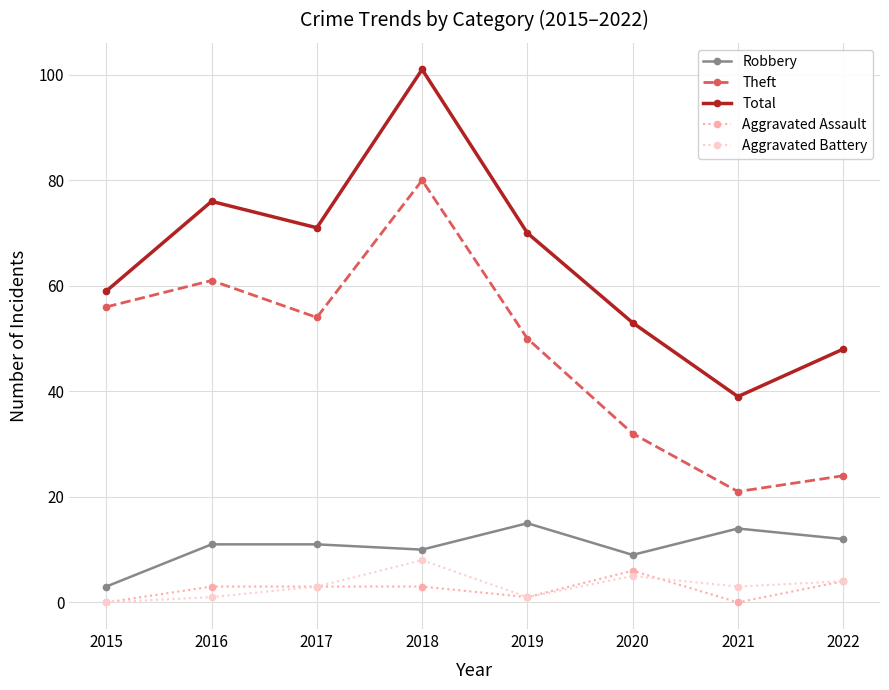

How many data points does each series have?

8